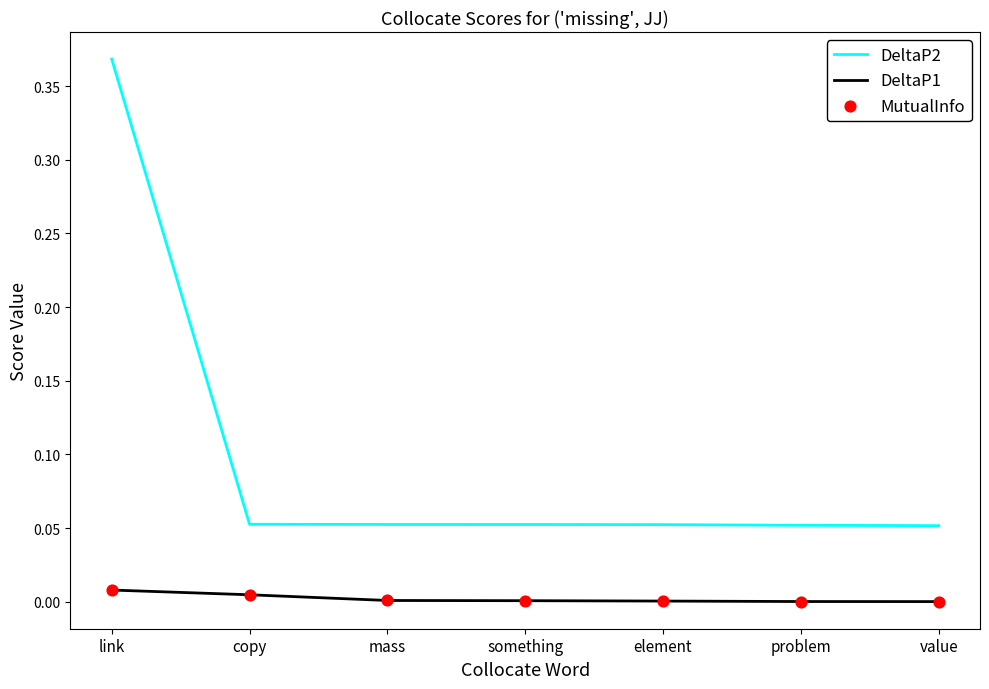

Which series has the largest total across all categories?

DeltaP2